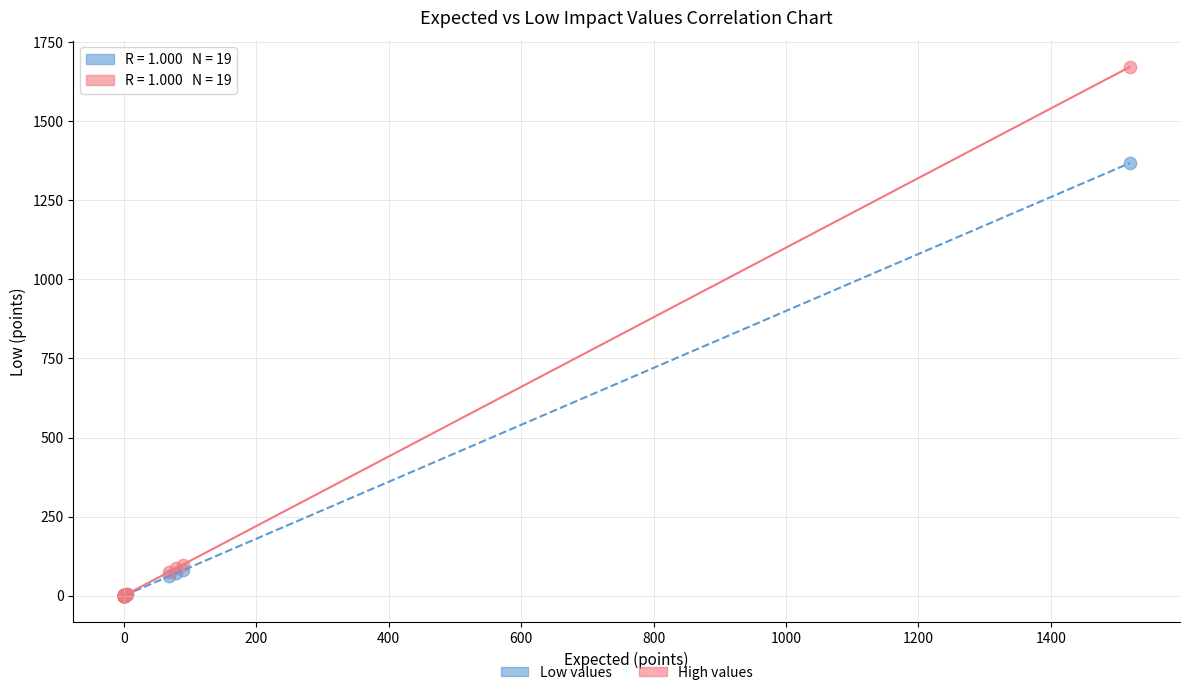

Across all series, what Y value is closest to 835?

1367.1